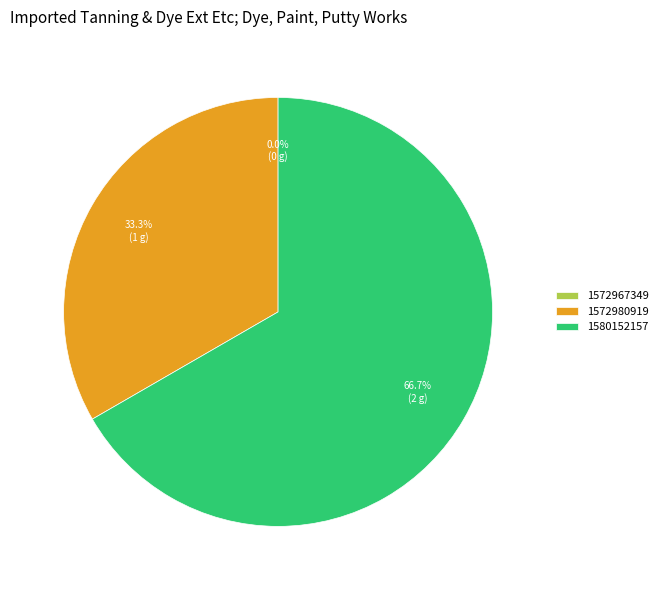

To the nearest percent, what percentage of the pie is 1580152157?

67%